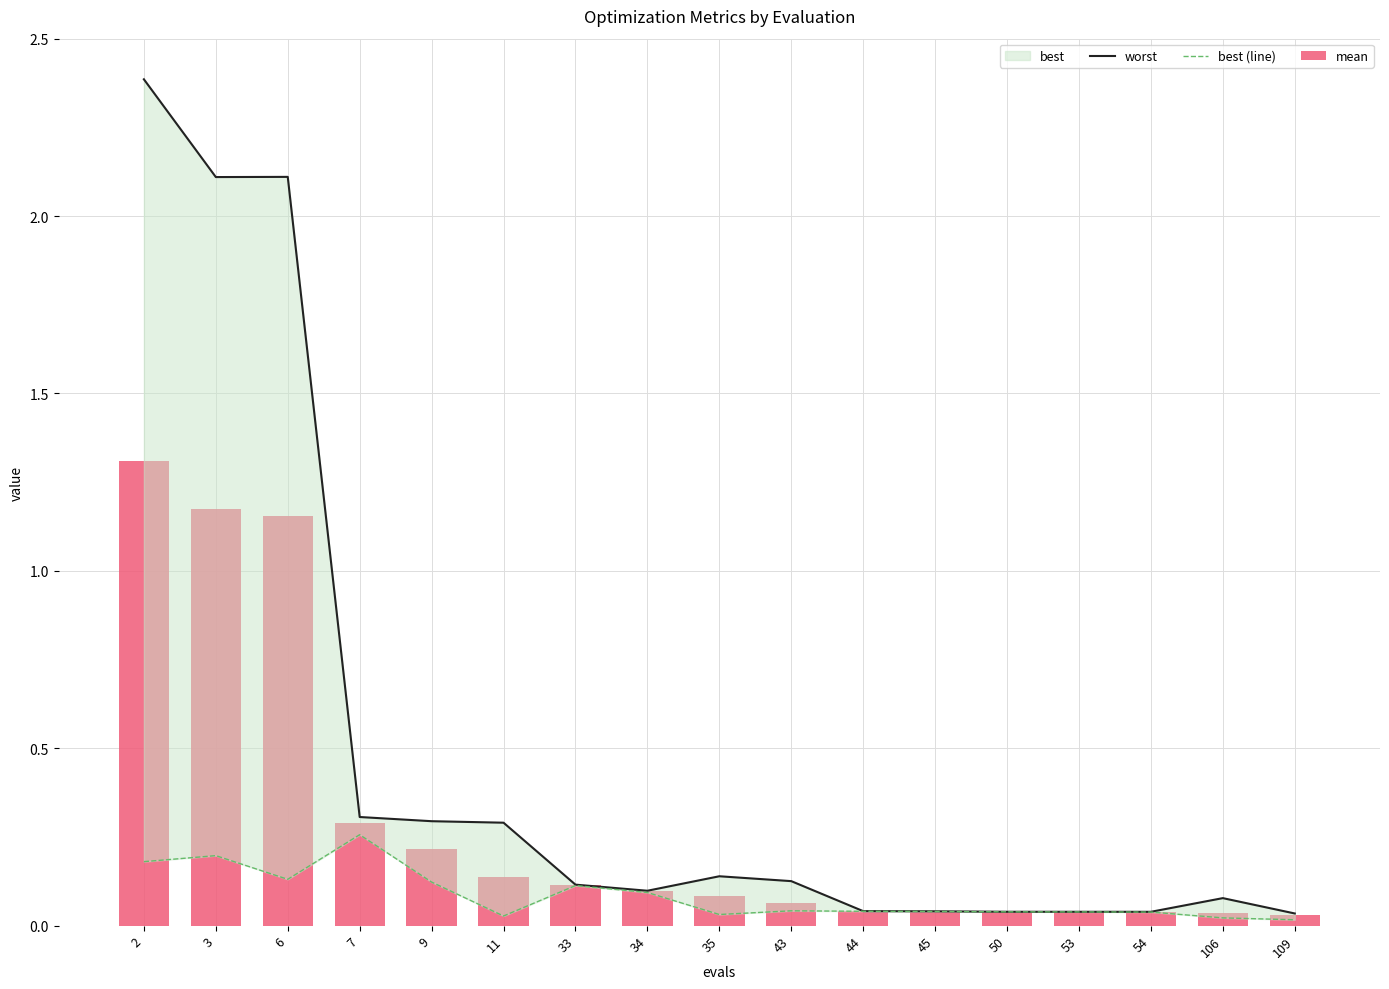

Are the bars horizontal?

No